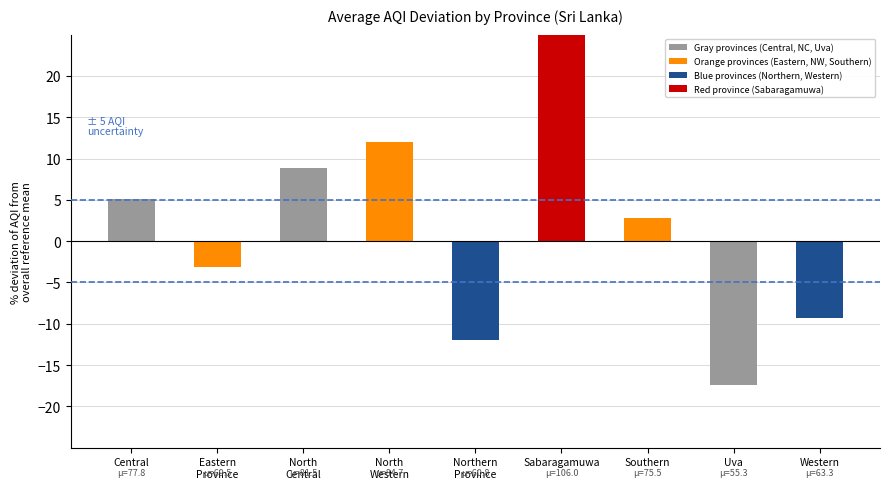

How many bars are there in total?

9